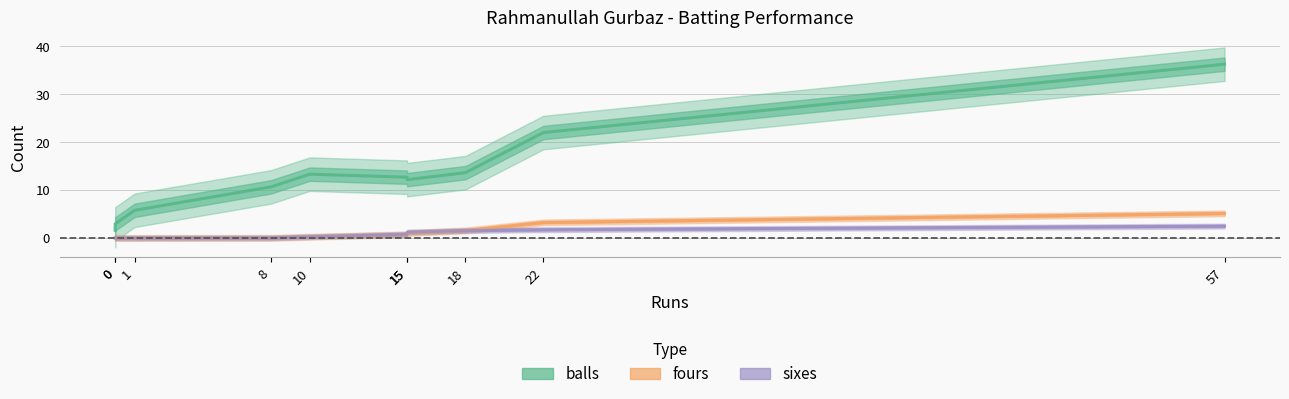

What is the average value of the fours series?

1.2